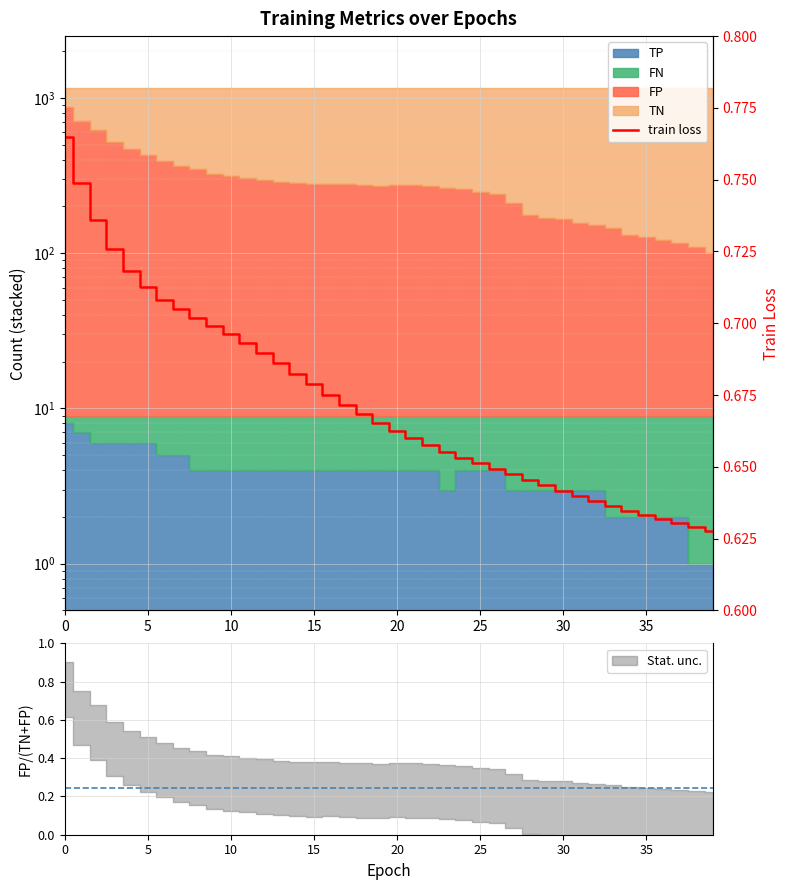

What is the average value?

0.7